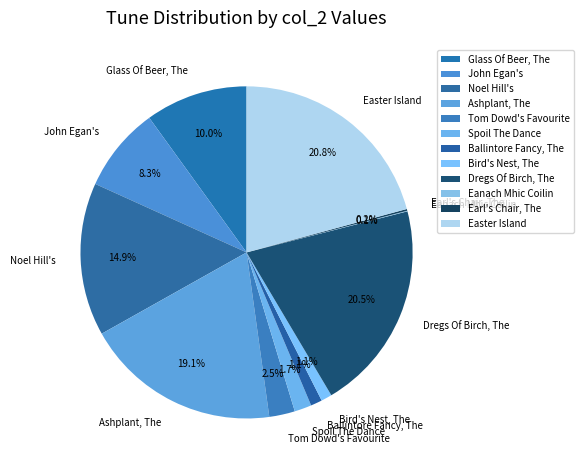

Is there a majority slice in this chart?

No